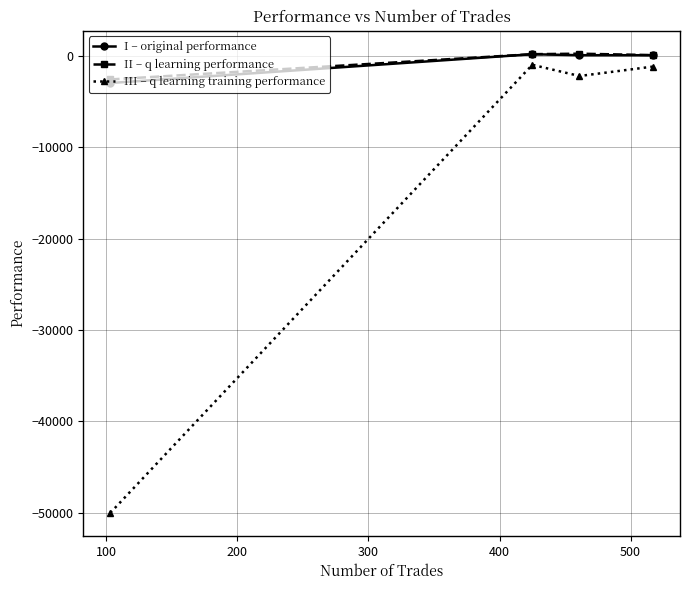

Which series has the widest spread of values?

III – q learning training performance